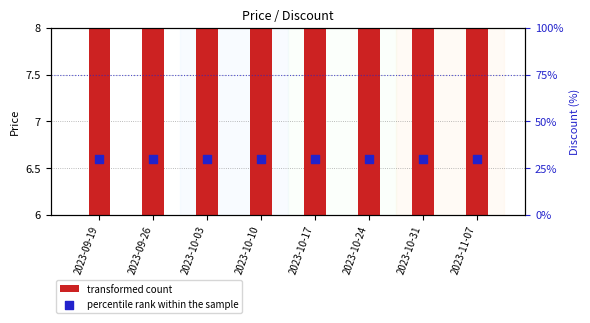

What are all the series names shown in the legend?

transformed count, percentile rank within the sample